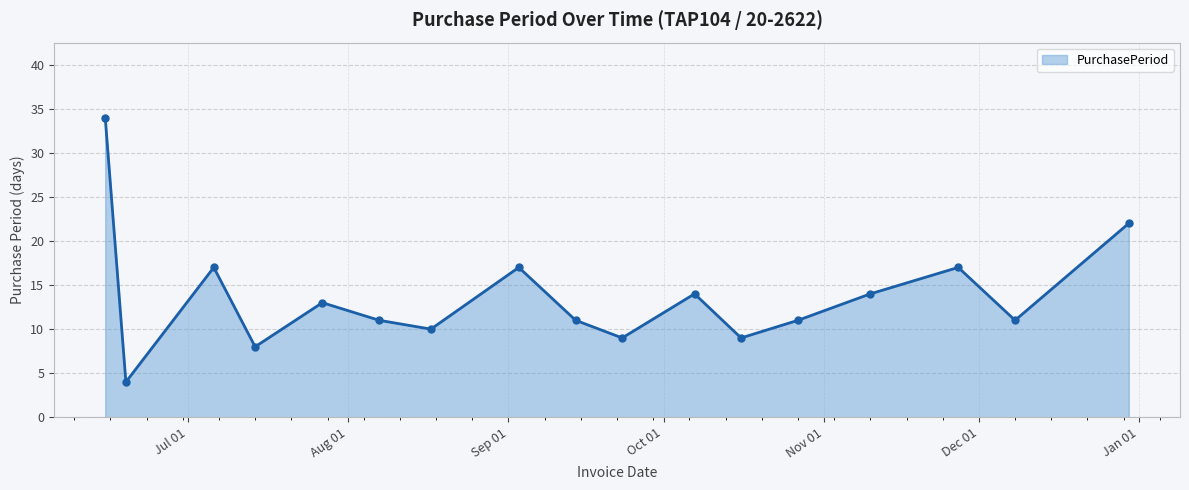

What is the greatest value displayed?

34